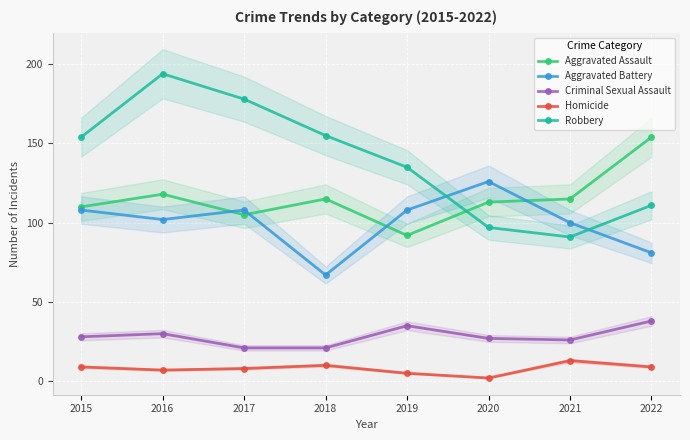

Rank the series by their maximum value, from lowest to highest.

Homicide, Criminal Sexual Assault, Aggravated Battery, Aggravated Assault, Robbery